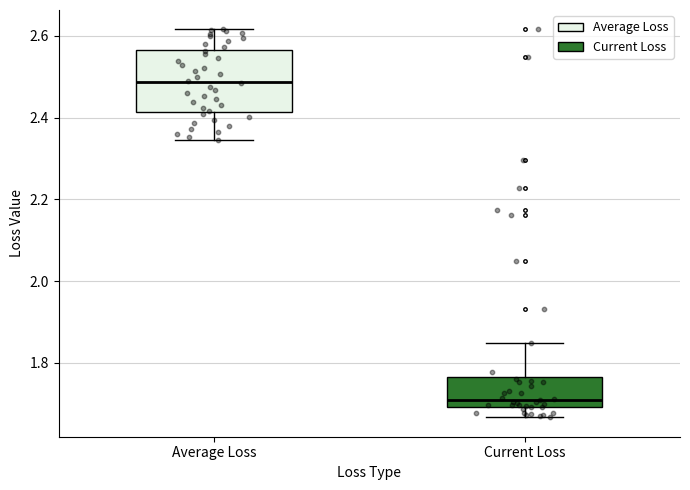

Reading left to right, transcribe this box plot: for each box, give where its median line is, the range the box spans, and where its two whiskers end, as read against the y-axis. The values are not printed on the chart, so give them approximately, as read against the axis.

Average Loss: median 2.48, box 2.42 to 2.56, whiskers 2.34 to 2.62
Current Loss: median 1.70 (just above the box's lower edge), box 1.70 to 1.76, whiskers 1.66 to 1.84